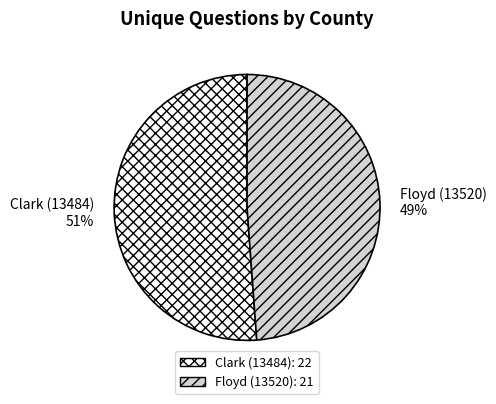

To the nearest percent, what is the average slice percentage?

50%